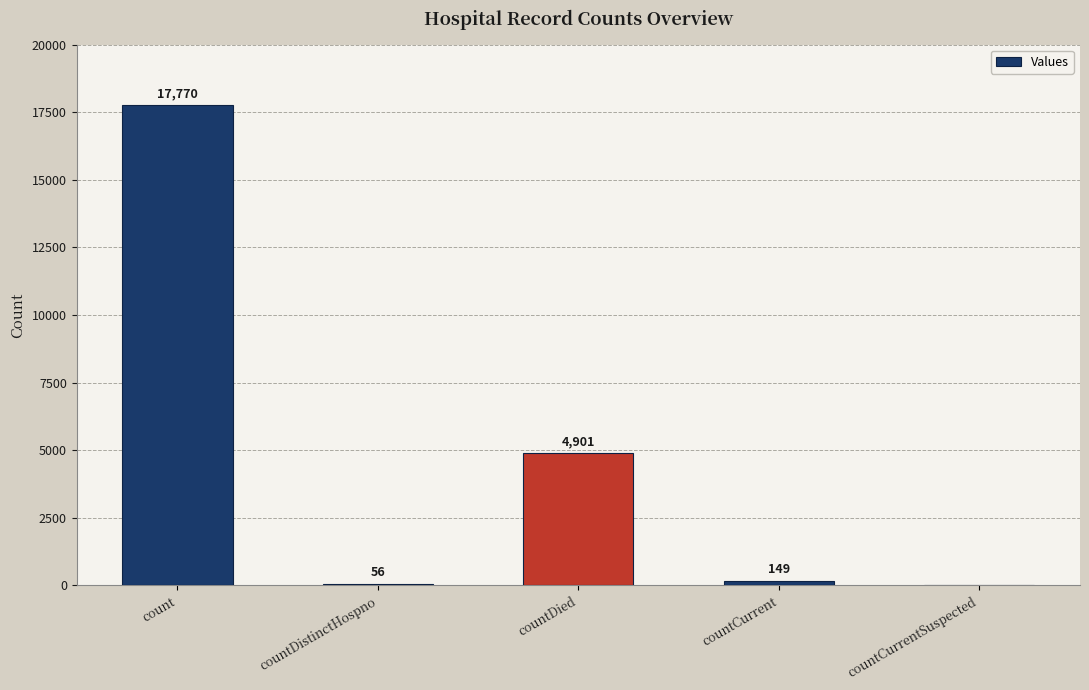

What is the difference between the values at countCurrent and countDistinctHospno?

93